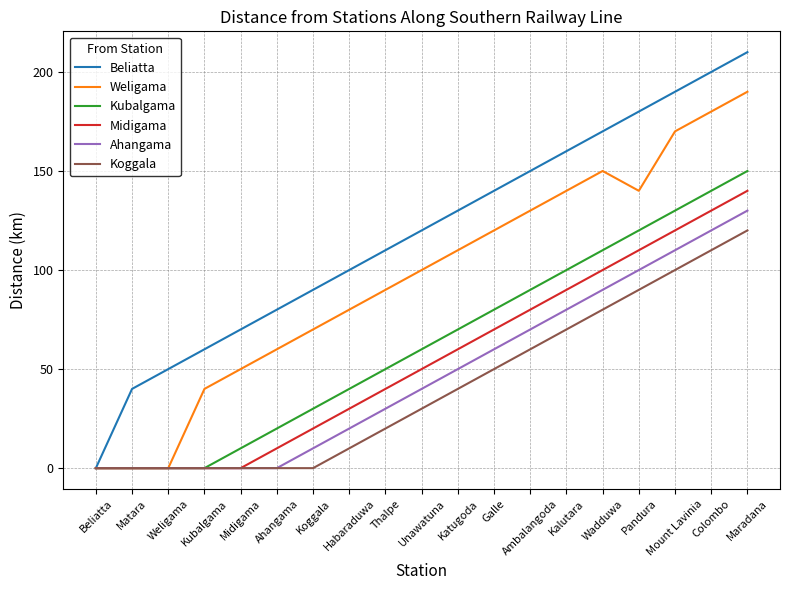

What is the greatest value displayed?

210